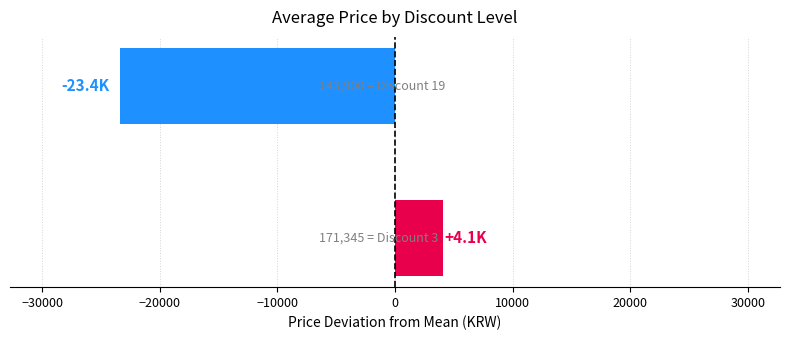

What is the greatest value displayed?

4054.4